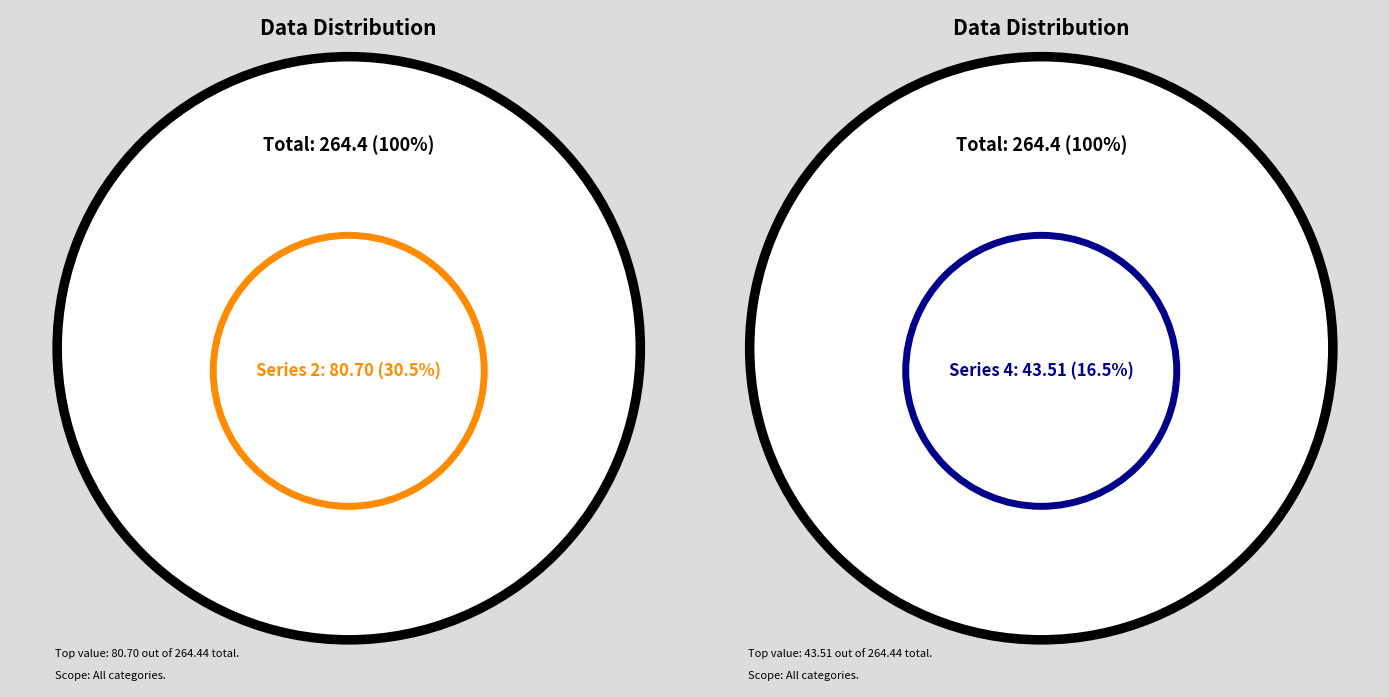

To the nearest percent, what is the average slice percentage?

14%